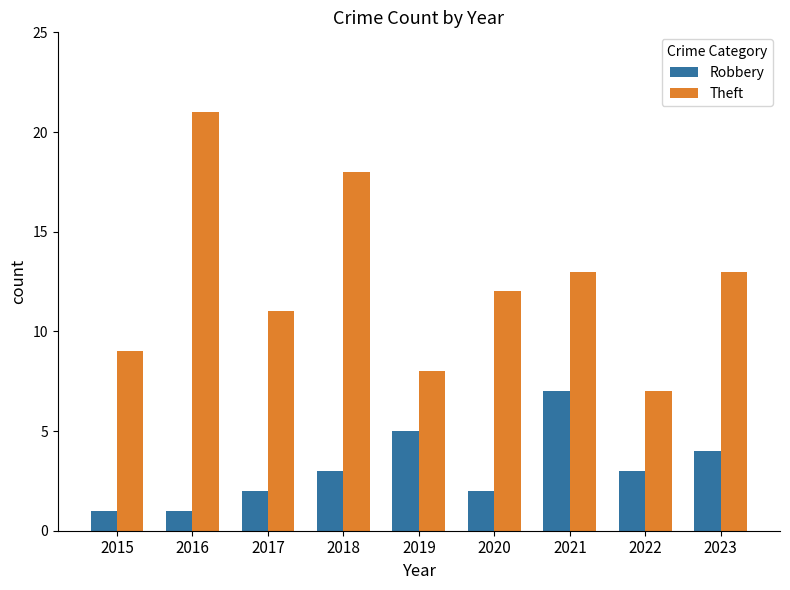

Which category has the highest value across all series?

2016